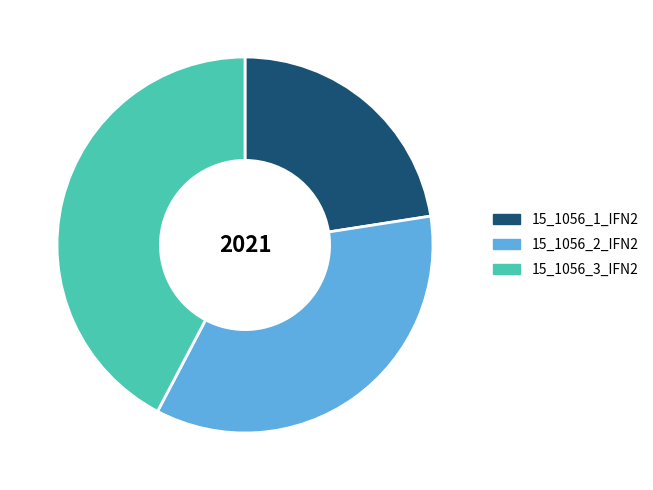

Which has a higher value, 15_1056_1_IFN2 or 15_1056_3_IFN2?

15_1056_3_IFN2